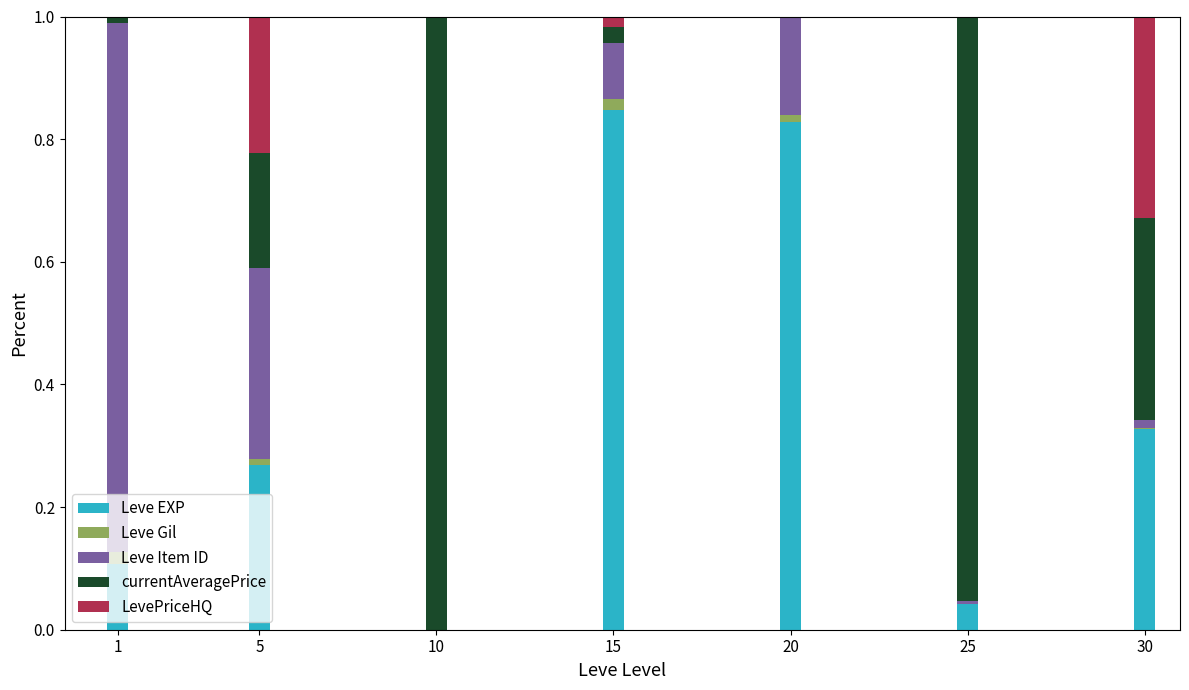

Between 5 and 10, which series saw the biggest shift?

currentAveragePrice